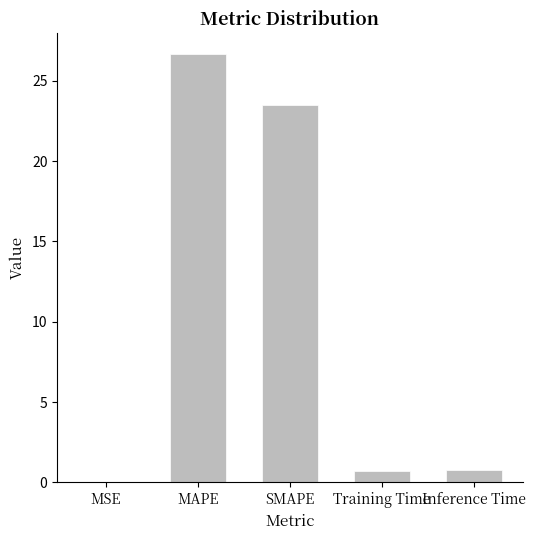

Which category has the highest value across all series?

MAPE